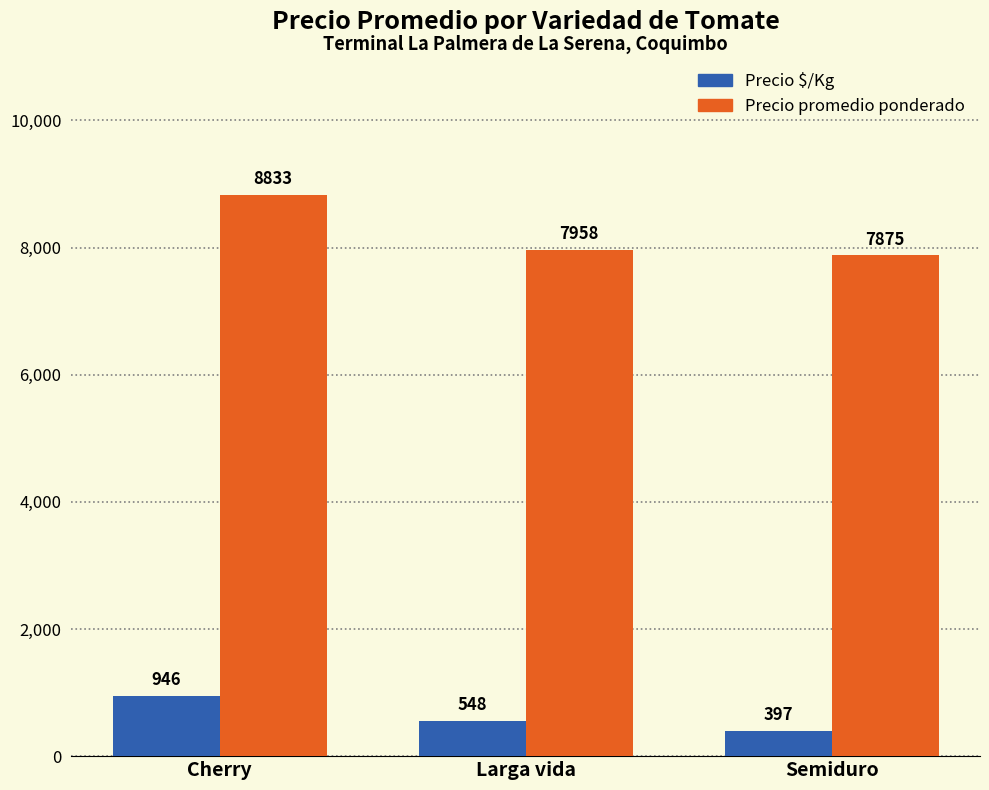

Where does the Precio $/Kg series first go above 548?

Cherry